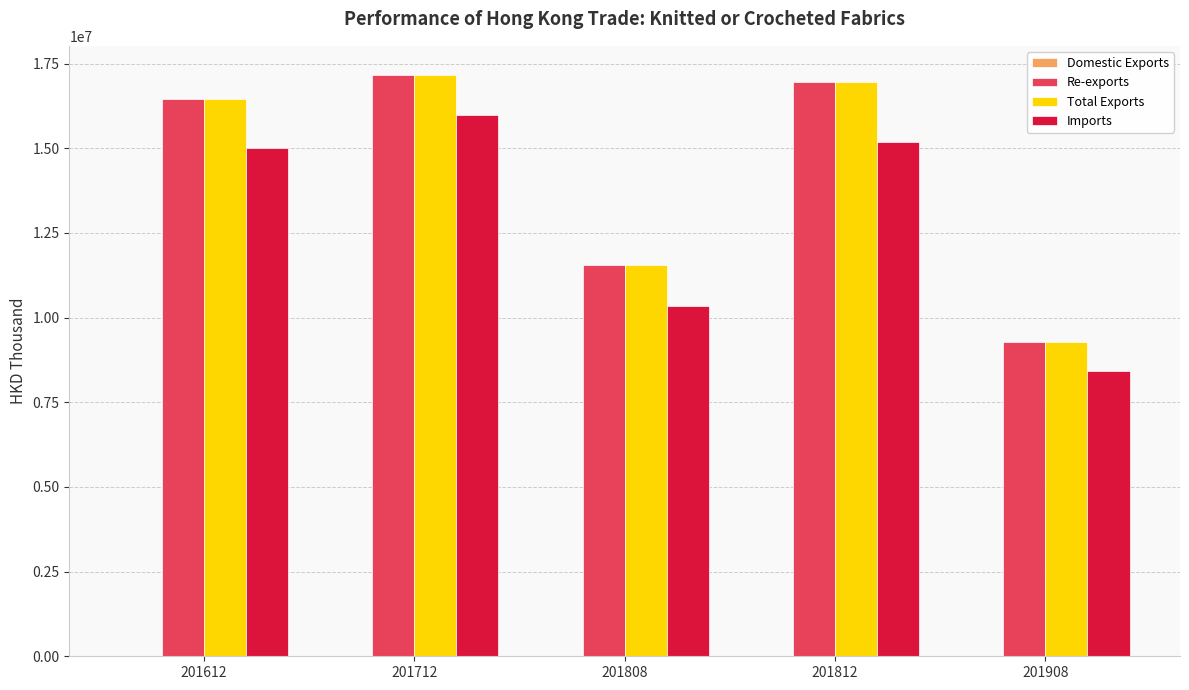

The Re-exports series shows 6235286.6 at 201808. True or false?

False